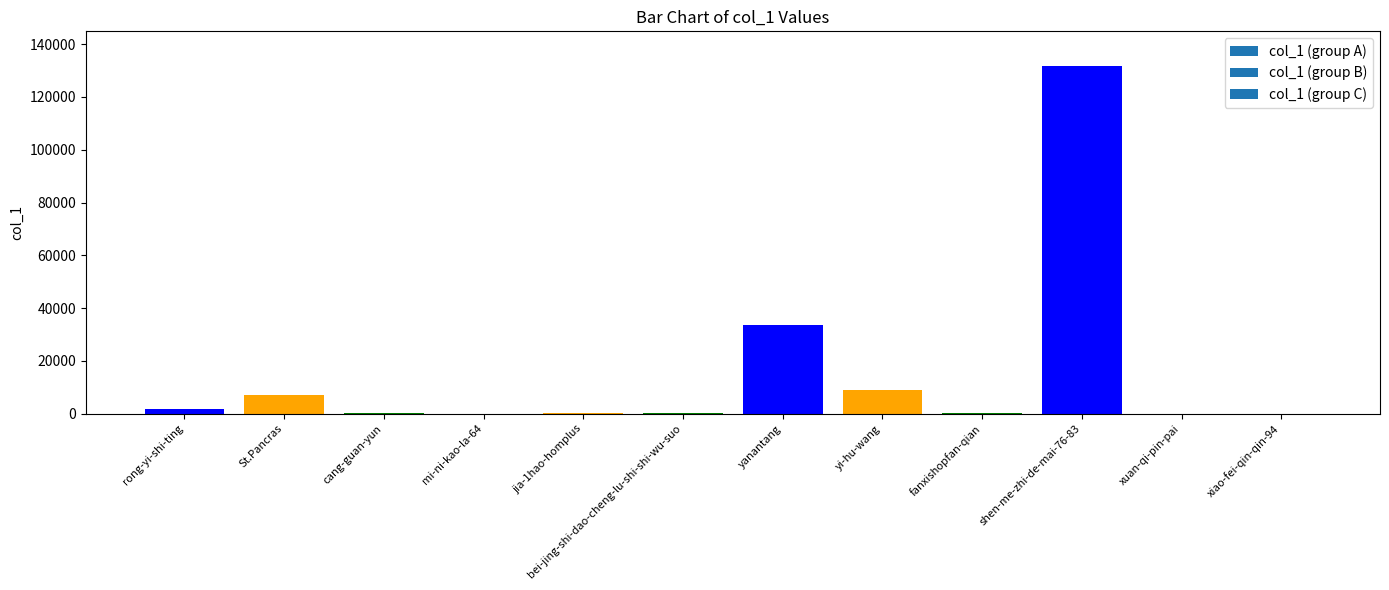

Rank the categories by value from highest to lowest.

shen-me-zhi-de-mai-76-83, yanantang, yi-hu-wang, St.Pancras, rong-yi-shi-ting, bei-jing-shi-dao-cheng-lu-shi-shi-wu-suo, jia-1hao-homplus, cang-guan-yun, fanxishopfan-qian, mi-ni-kao-la-64, xuan-qi-pin-pai, xiao-fei-qin-qin-94